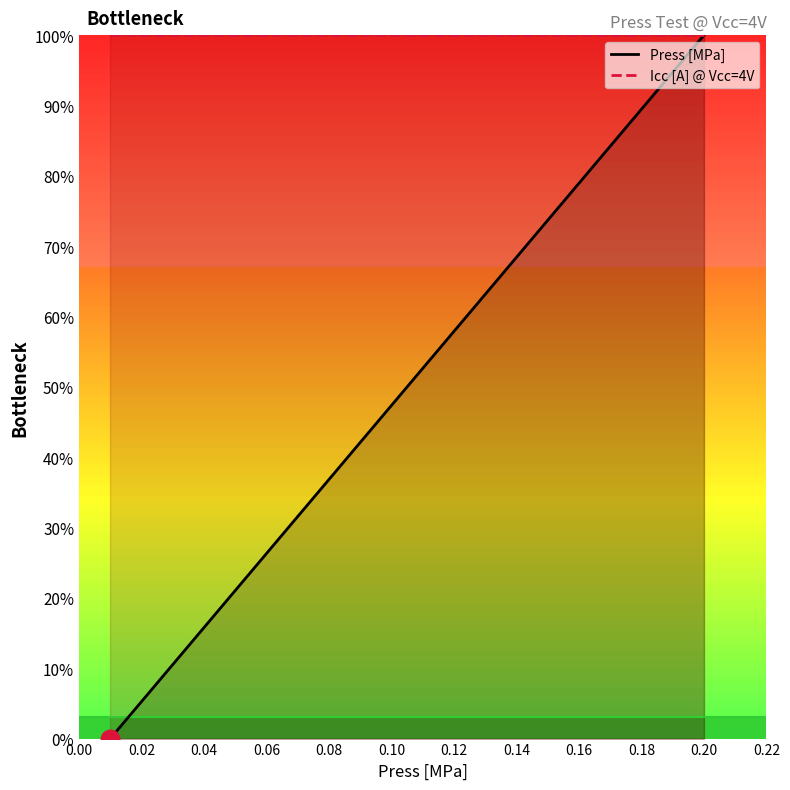

What are all the series names shown in the legend?

Press [MPa], Icc [A] @ Vcc=4V